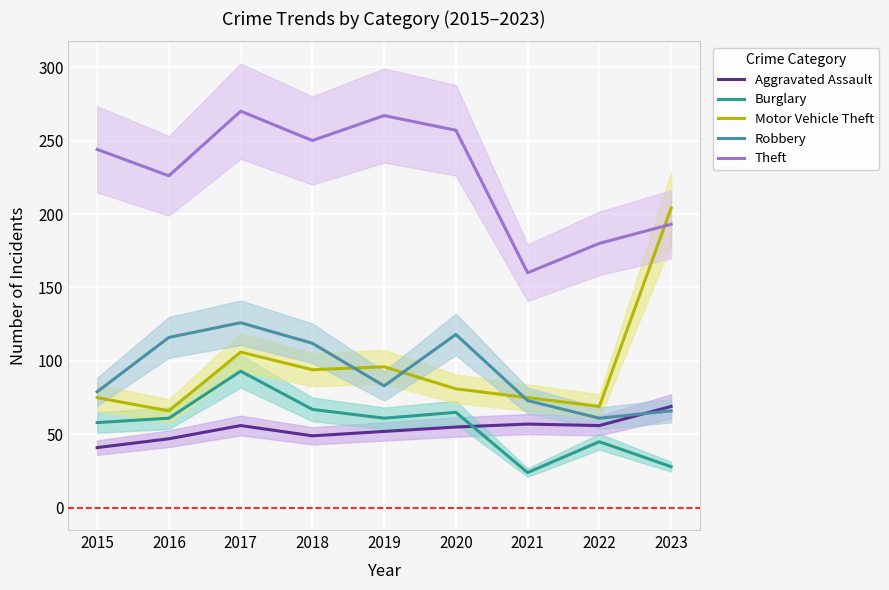

What is the difference between the Motor Vehicle Theft values at 2017 and 2019?

10